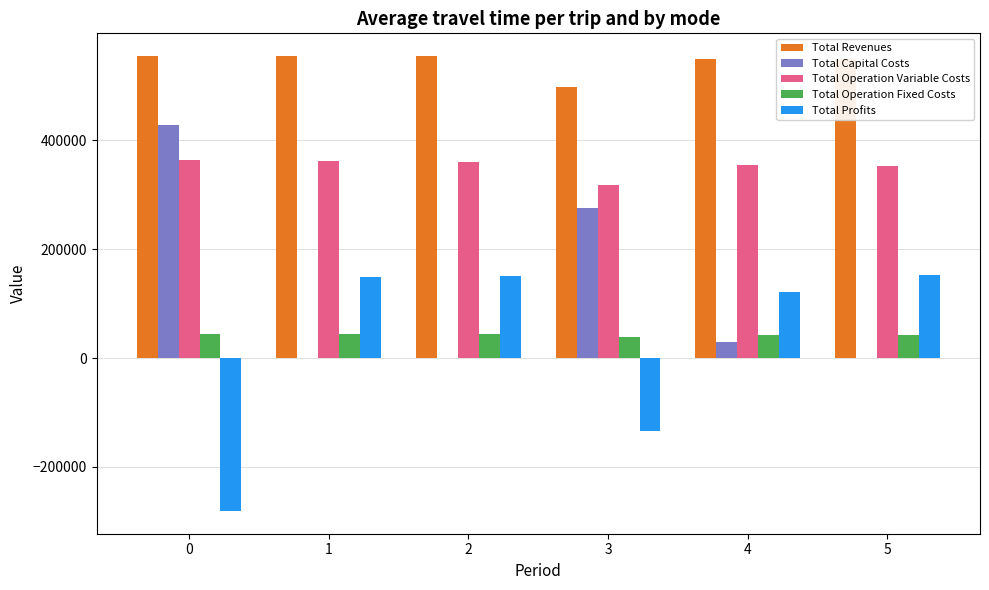

What is the total value across all series at 3?

995021.7